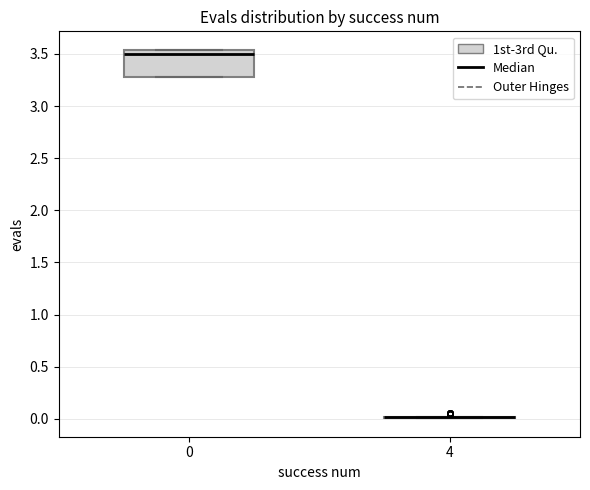

Reading left to right, transcribe this box plot: for each box, give where its median line is, the range the box spans, and where its two whiskers end, as read against the y-axis. The values are not printed on the chart, so give them approximately, as read against the axis.

0: median 3.50, box 3.30 to 3.55, whiskers 3.30 to 3.55
4: box collapsed to a line at 0.00, whiskers 0.00 to 0.00